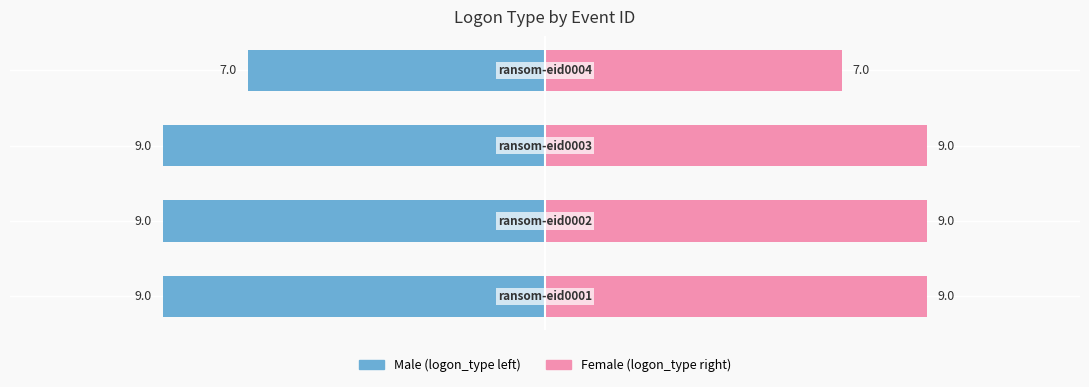

True or false: logon_type (right) has a value of 9 at 0.

True